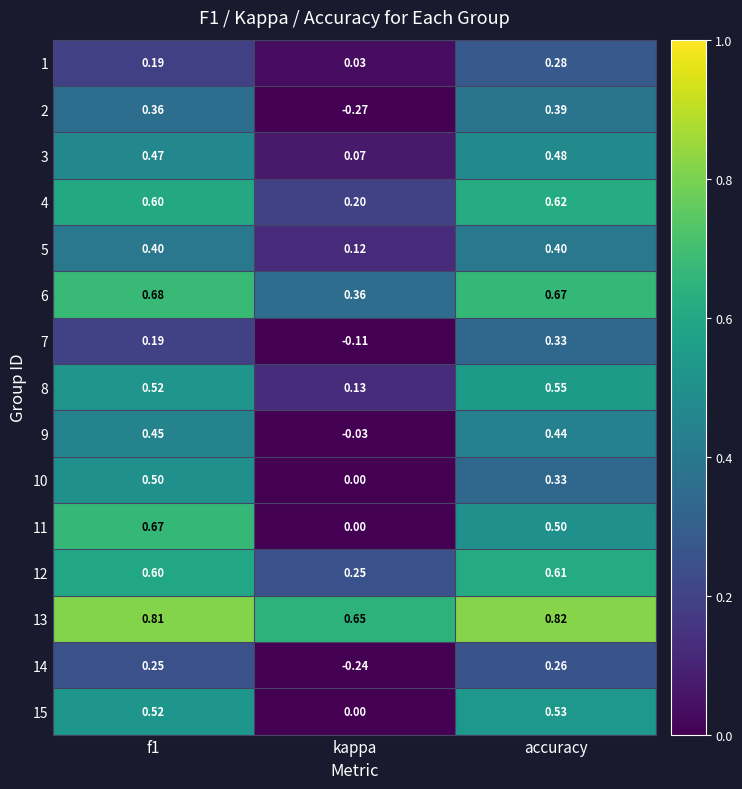

At how many categories does at least one series exceed 0?

3